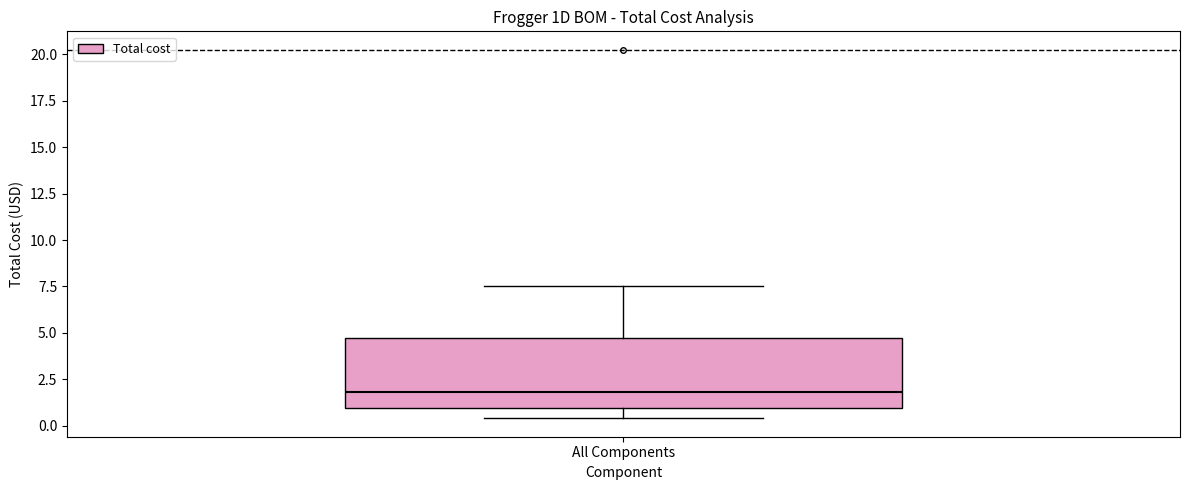

Read this box plot against the y-axis: the position of the median line, the range covered by the box, and the ends of both whiskers. The values are not printed on the chart, so give them approximately, as read against the axis.

median 2.0, box 1.0 to 5.0, whiskers 0.5 to 7.5